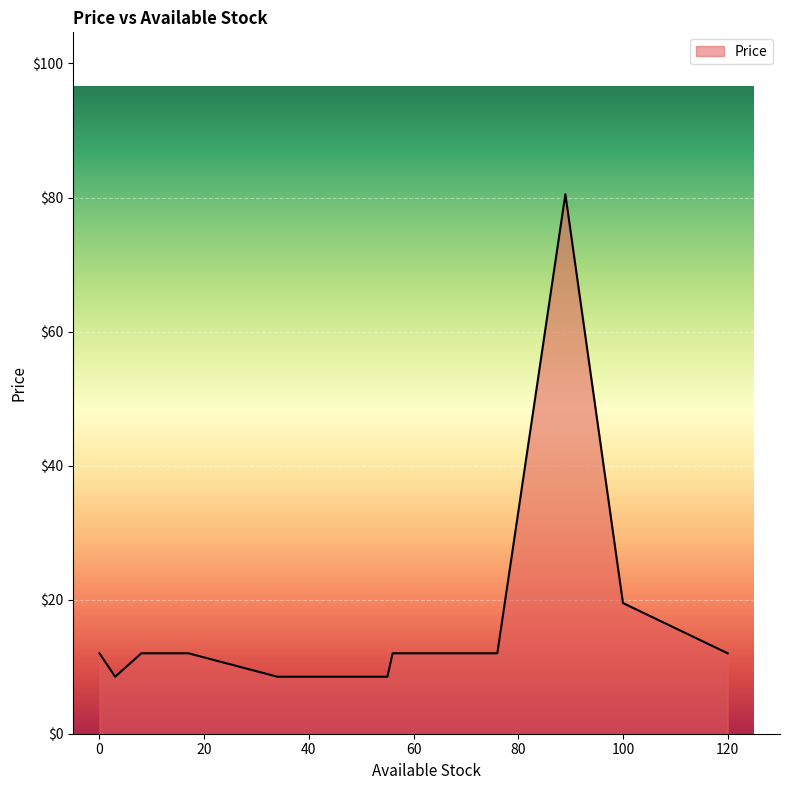

What is the difference between the maximum and minimum values?

72.0